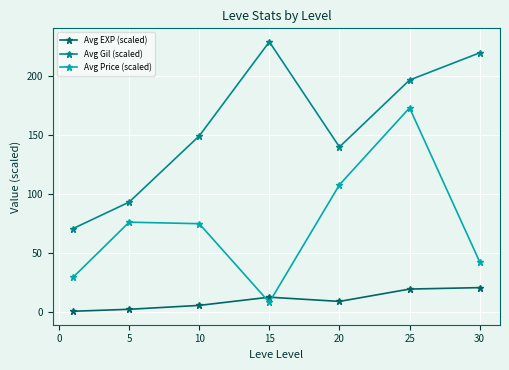

Which series has the largest total across all categories?

Avg Gil (scaled)